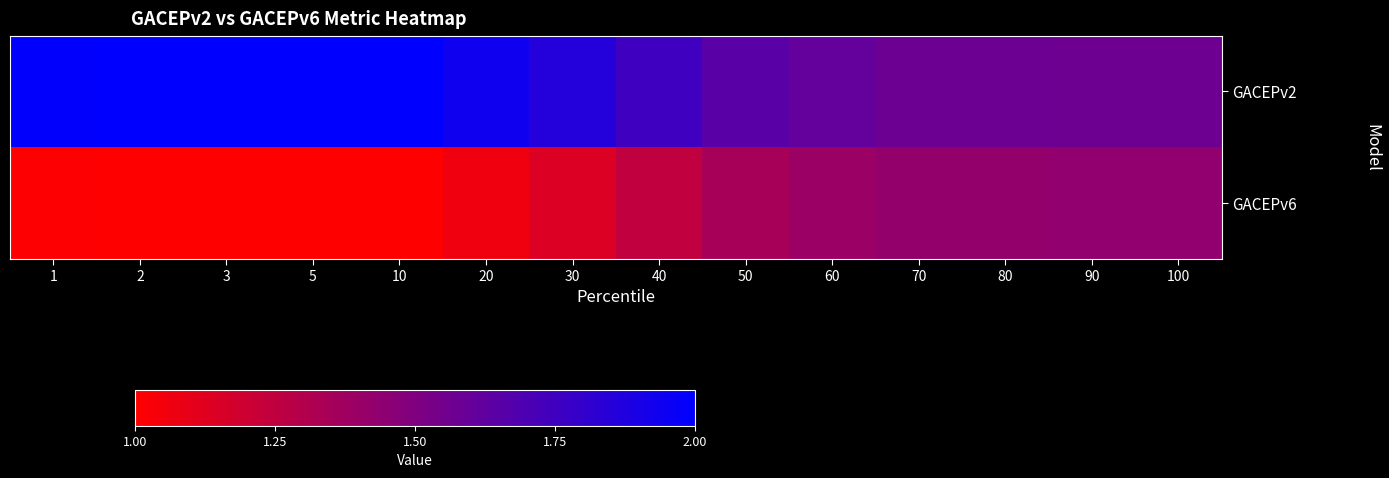

Reading right to left, what are all the values shown in this chart?

GACEPv2: 100=1.6	90=1.6	80=1.6	70=1.6	60=1.6	50=1.6	40=1.8	30=1.9	20=1.9	10=2.0	5=2.0	3=2.0	2=2.0	1=2.0
GACEPv6: 100=1.4	90=1.4	80=1.4	70=1.4	60=1.4	50=1.4	40=1.2	30=1.1	20=1.1	10=1.0	5=1.0	3=1.0	2=1.0	1=1.0